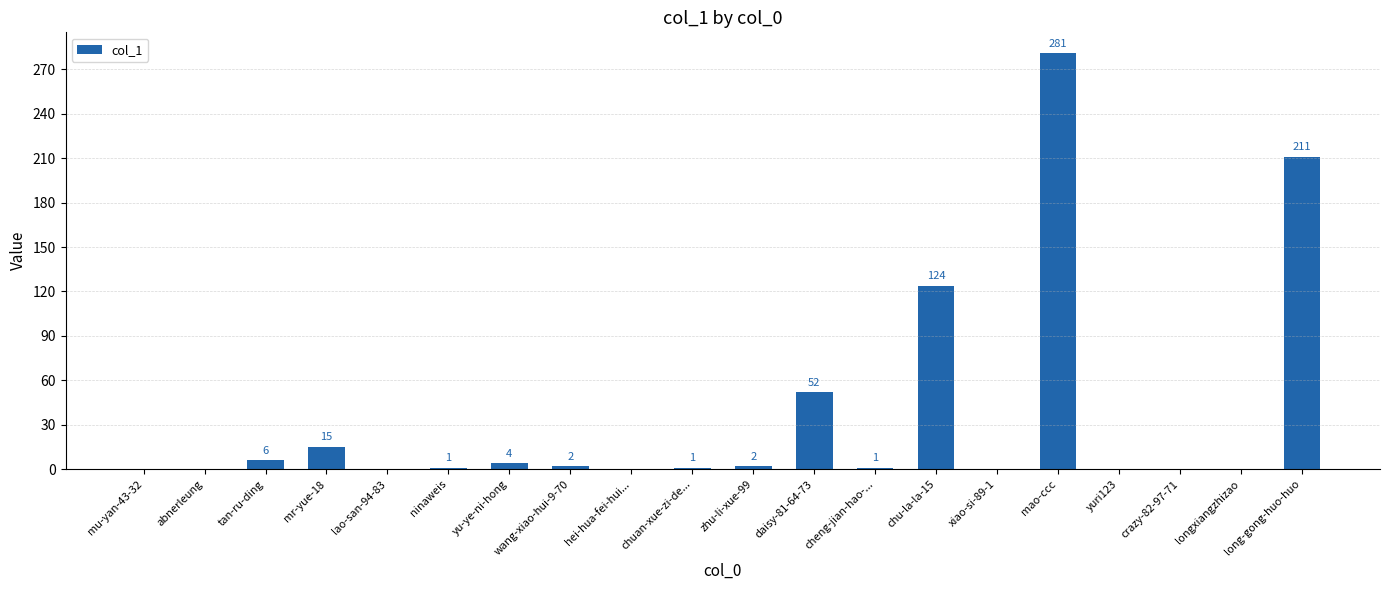

The chart shows a value of 4 at yu-ye-ni-hong. True or false?

True